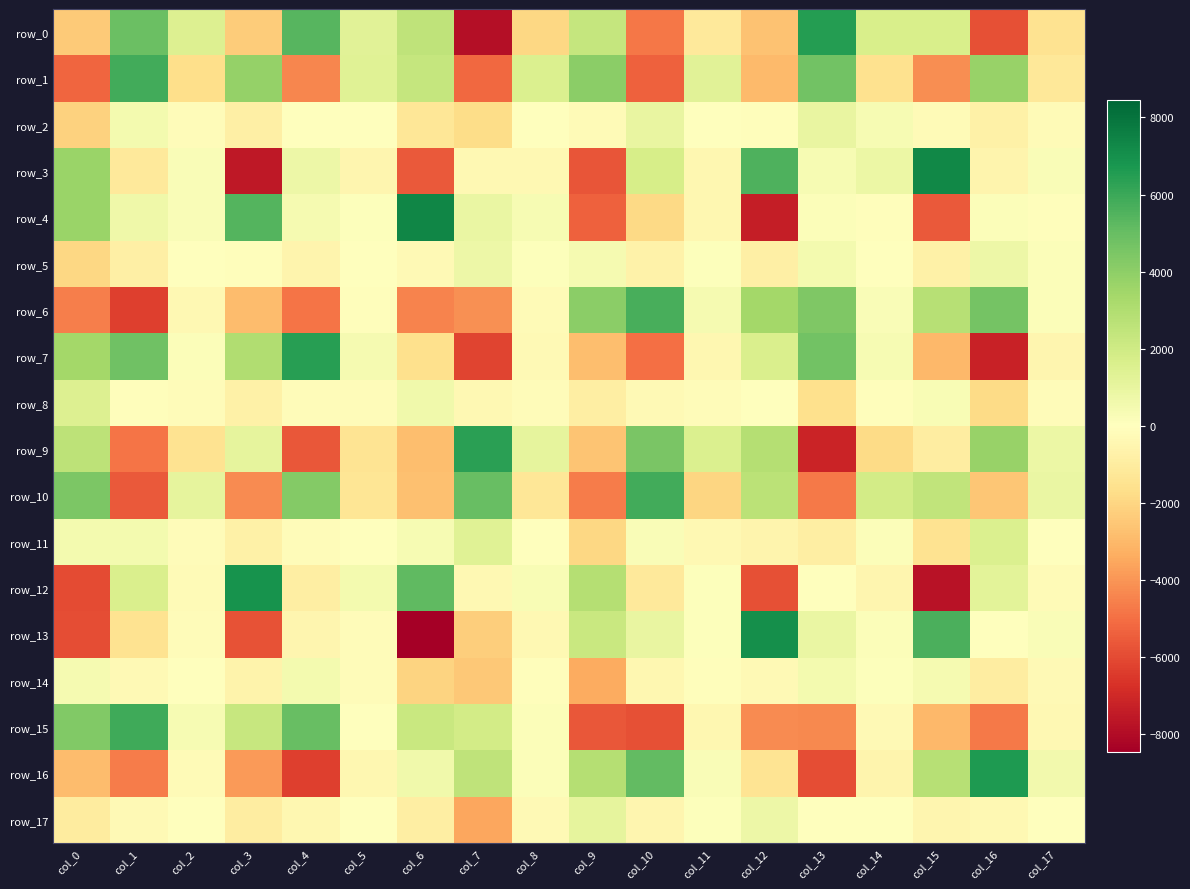

What is the sum of the row_6 values at col_0 and col_10?

1138.0